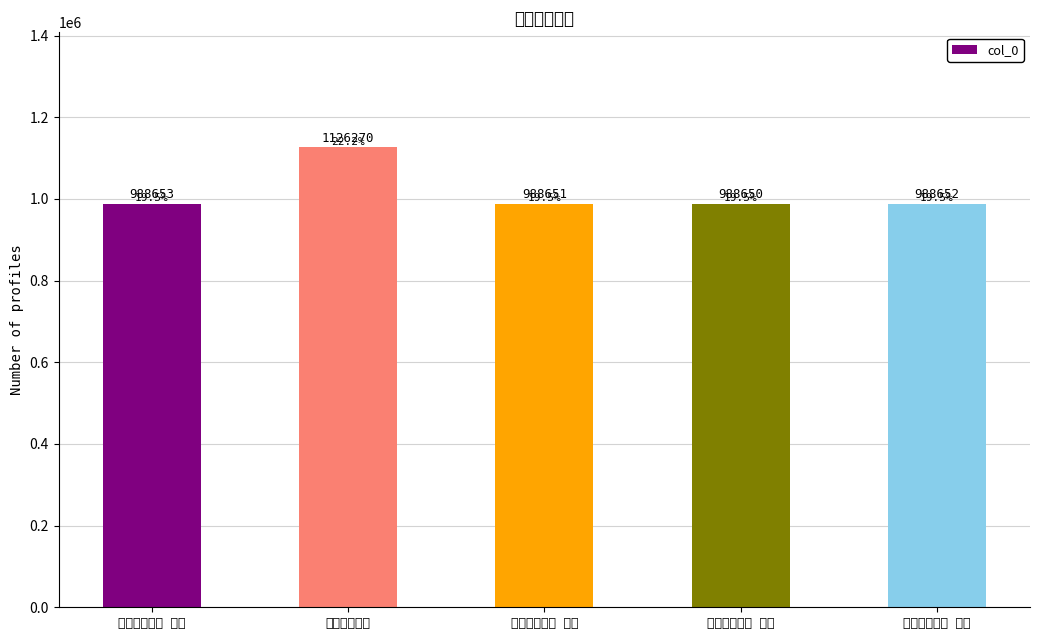

Rank the categories by value from lowest to highest.

和人见赠四首 其四, 和人见赠四首 其三, 和人见赠四首 其二, 和人见赠四首 其一, 和人见赠四首